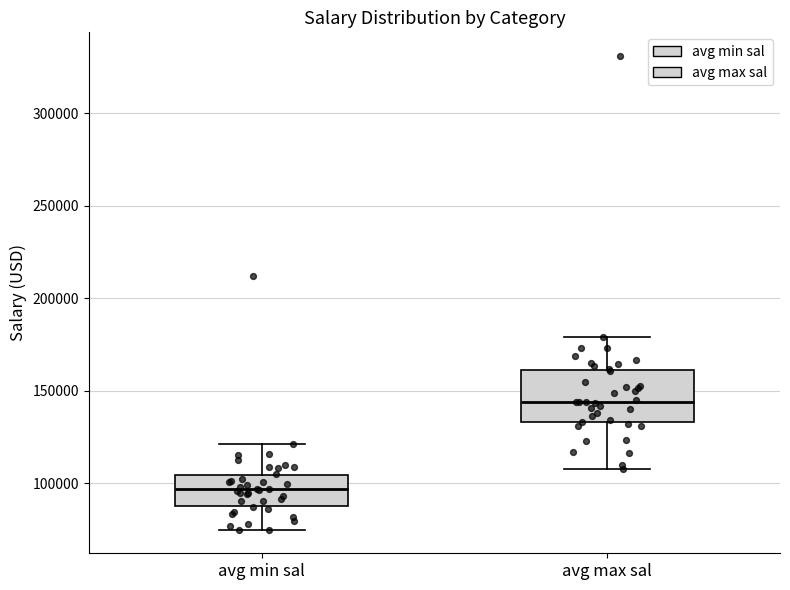

Reading left to right, transcribe this box plot: for each box, give where its median line is, the range the box spans, and where its two whiskers end, as read against the y-axis. The values are not printed on the chart, so give them approximately, as read against the axis.

avg min sal: median 95000, box 90000 to 105000, whiskers 75000 to 120000
avg max sal: median 145000, box 135000 to 160000, whiskers 110000 to 180000